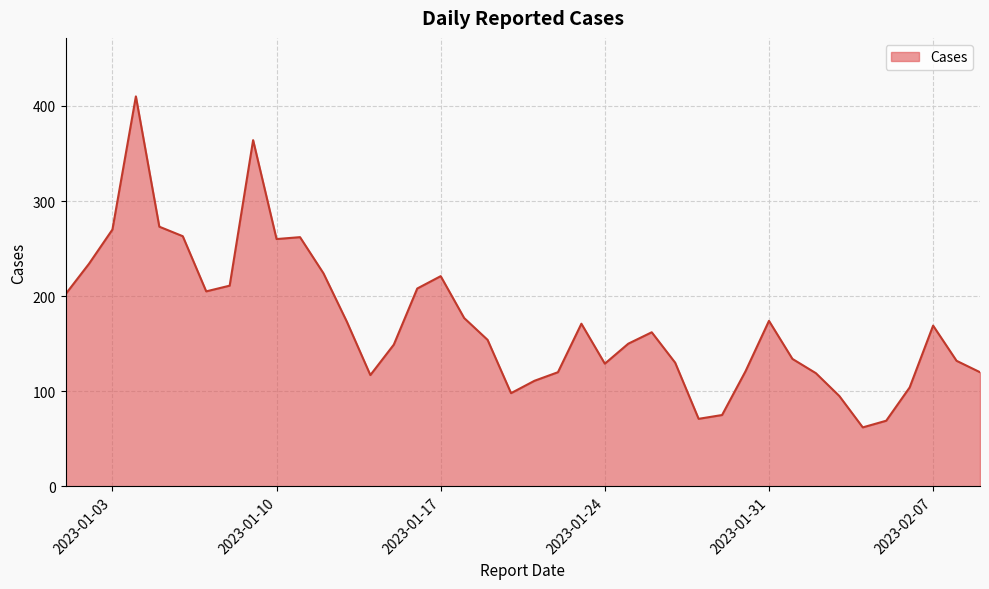

What is the sum of all values?

6893